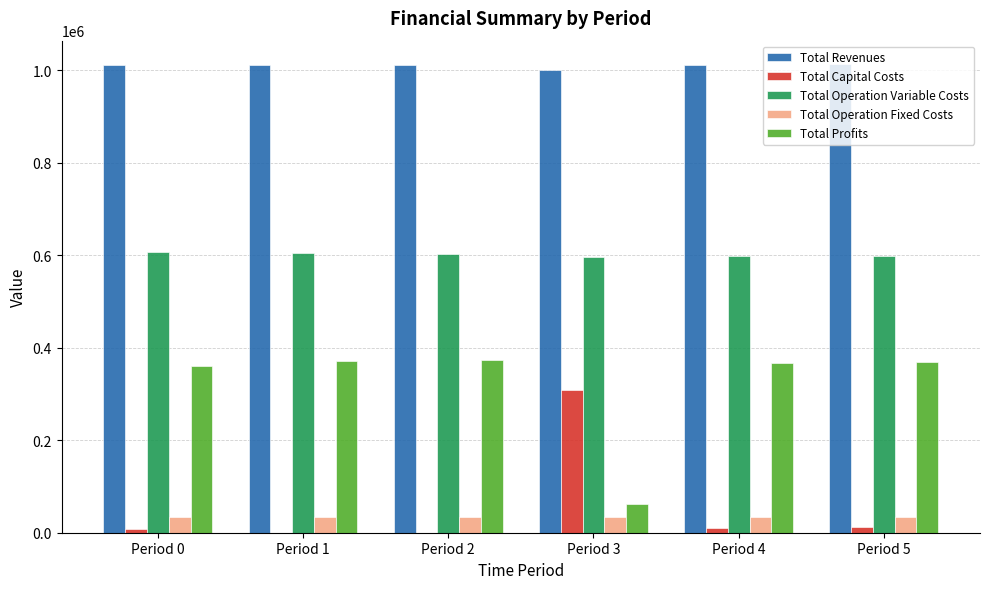

Which series has the largest total across all categories?

Total Revenues